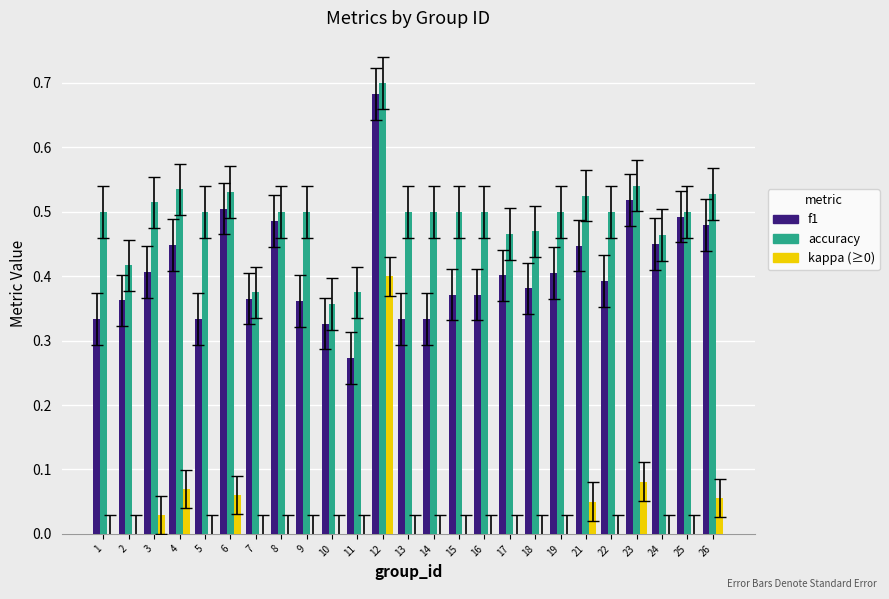

Which category has the highest value in the f1 series?

12